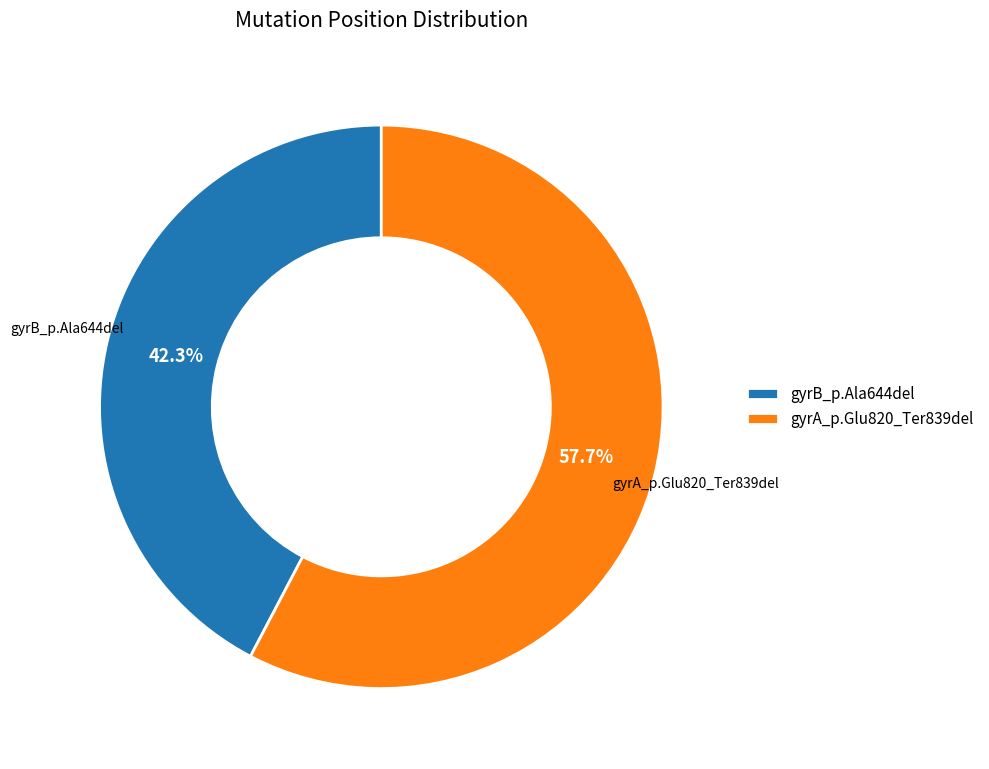

Approximately how many times larger is the value at gyrA_p.Glu820_Ter839del compared to gyrB_p.Ala644del?

1.4